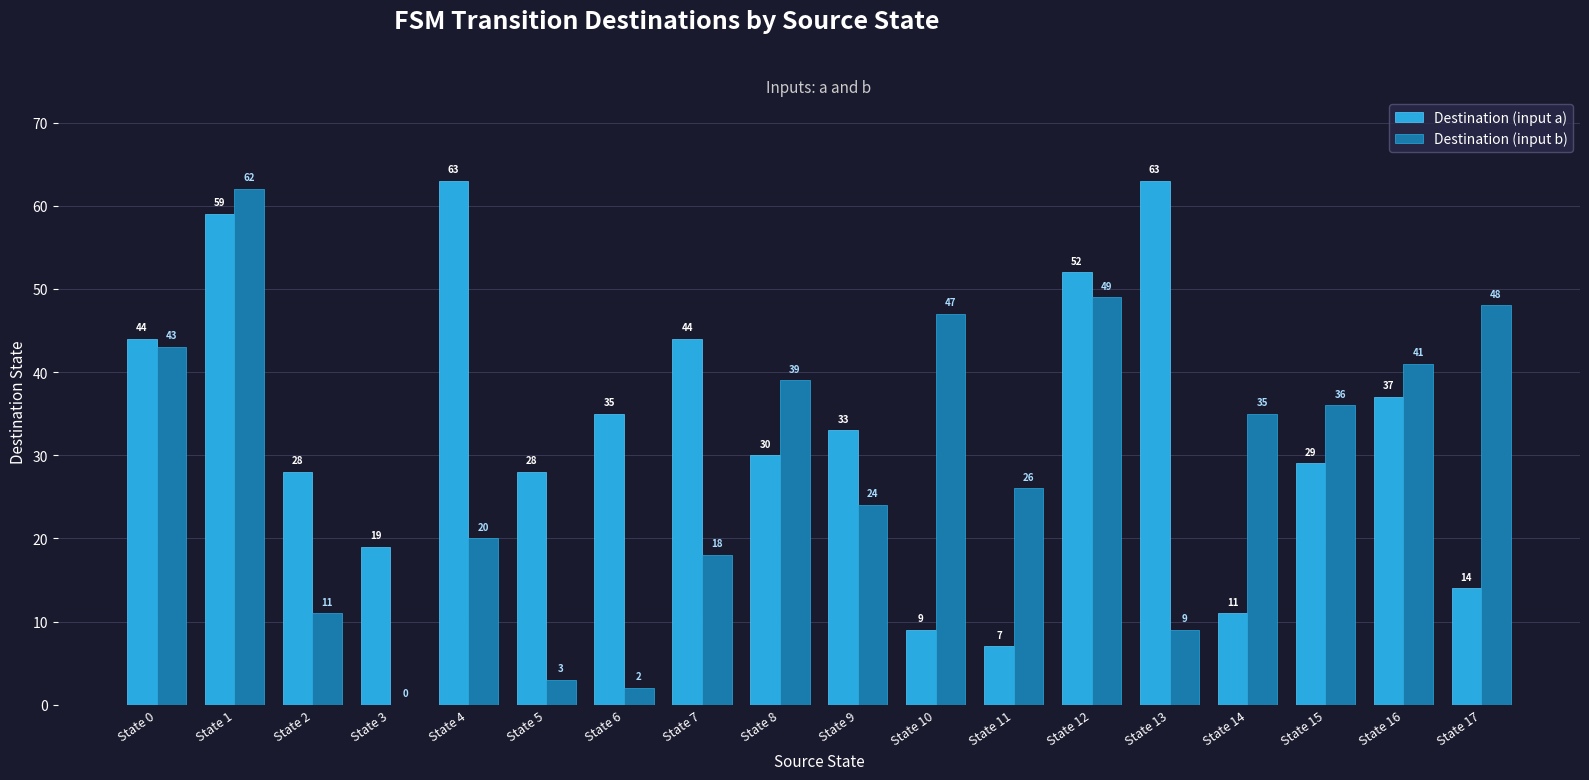

Reading left to right, transcribe all the data shown in this chart.

Destination (input a): 44	59	28	19	63	28	35	44	30	33	9	7	52	63	11	29	37	14
Destination (input b): 43	62	11	0	20	3	2	18	39	24	47	26	49	9	35	36	41	48